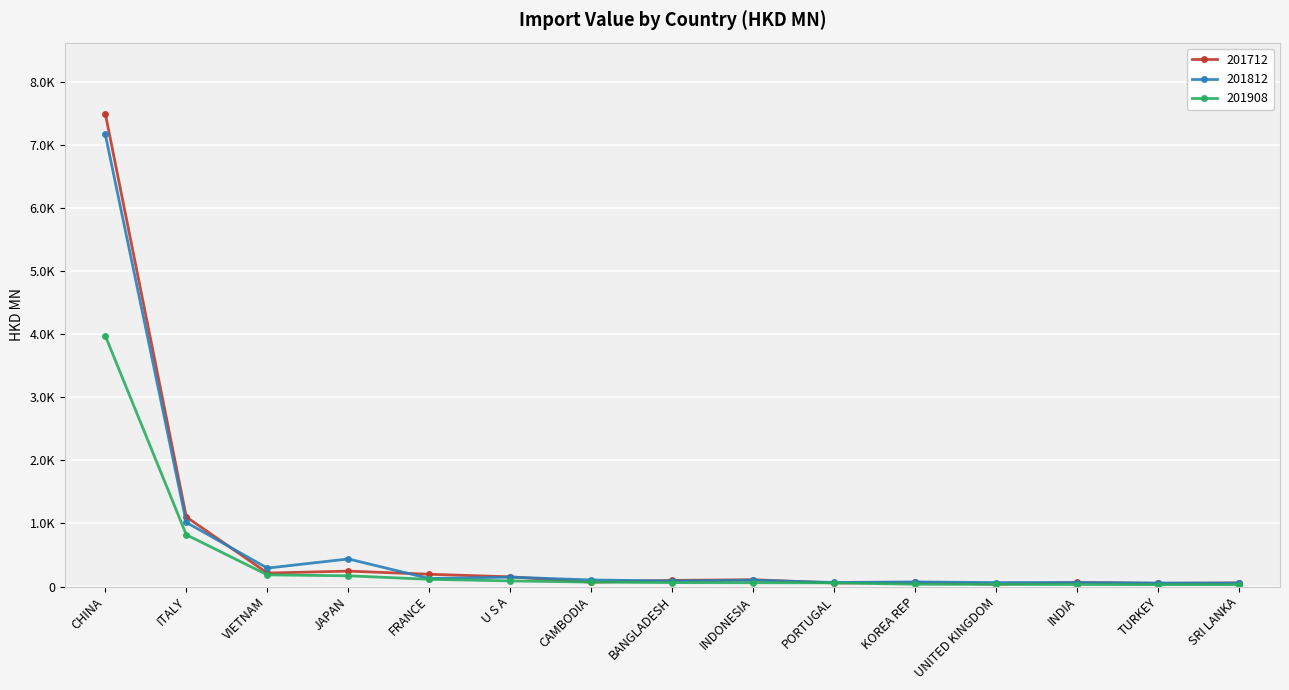

How many intersections are there between 201712 and 201812?

8